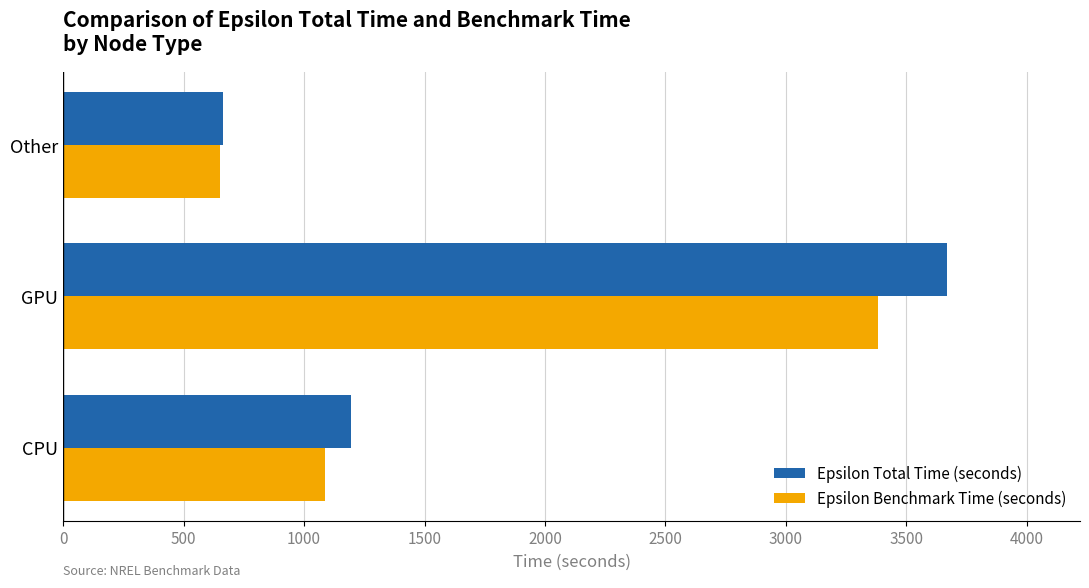

What is the smallest value displayed?

650